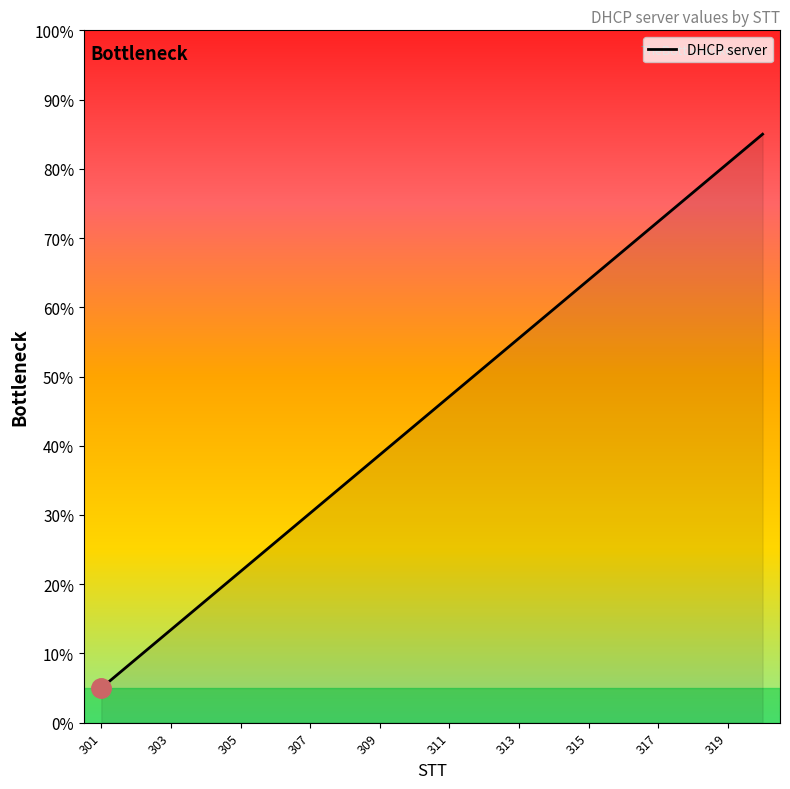

What is the maximum value shown in the chart?

85.0